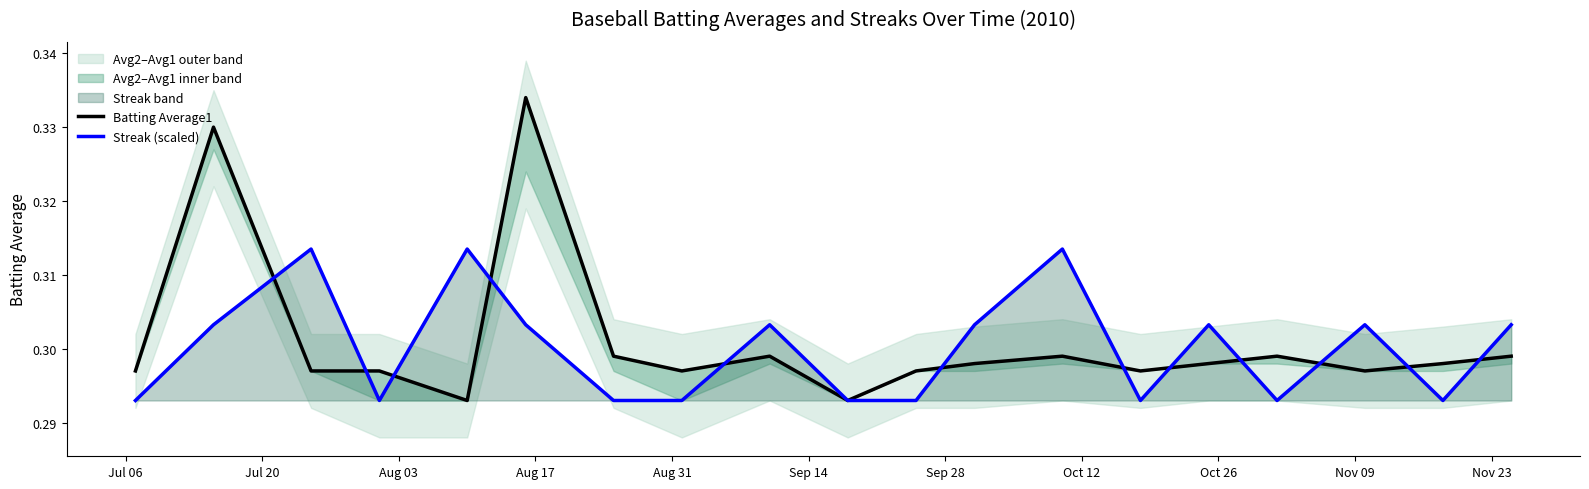

What is the sum of the Batting Average1 values at Sep 28 and Nov 09?

0.6